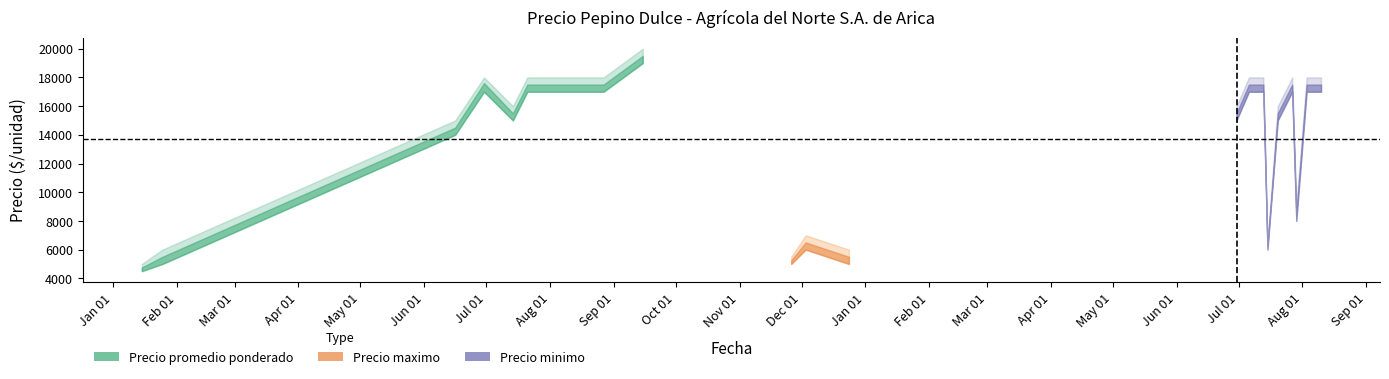

At which category is the sum across all series the highest?

2021-09-15